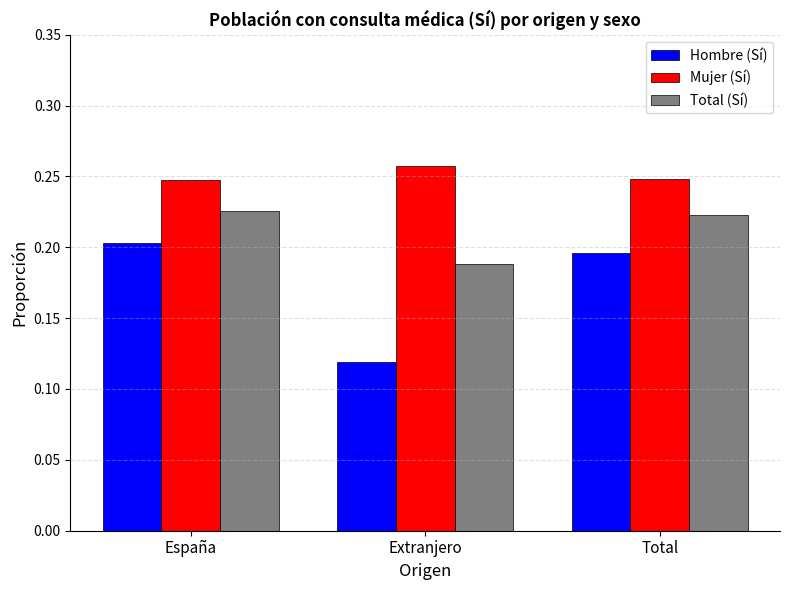

Which category has the lowest value in the Total (Sí) series?

Extranjero